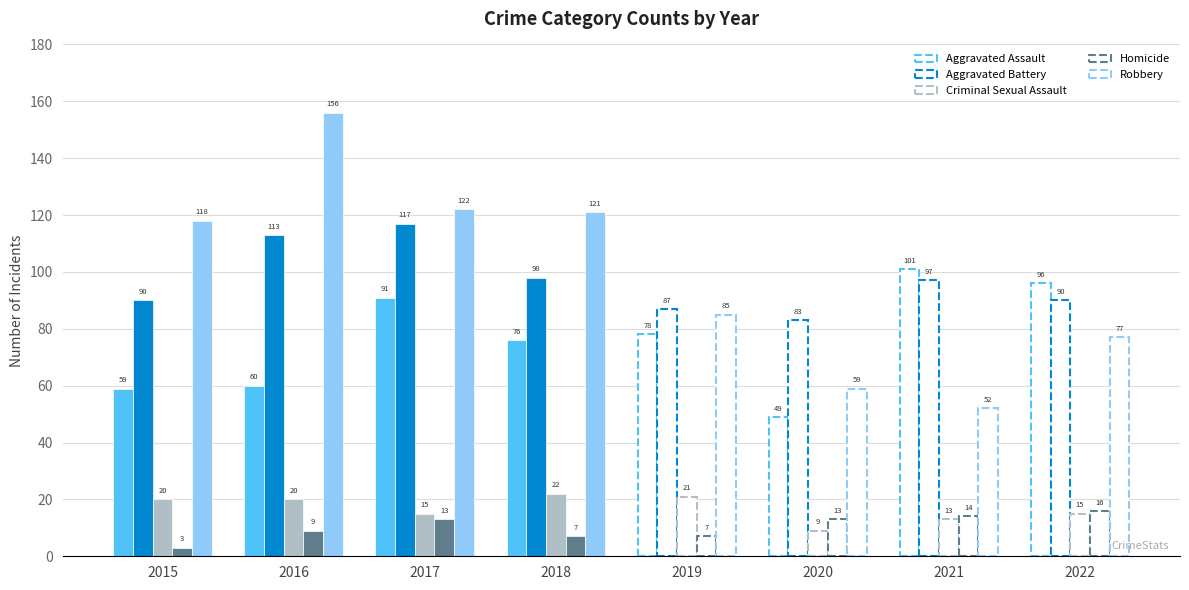

Which label corresponds to the smallest value in the chart?

2015